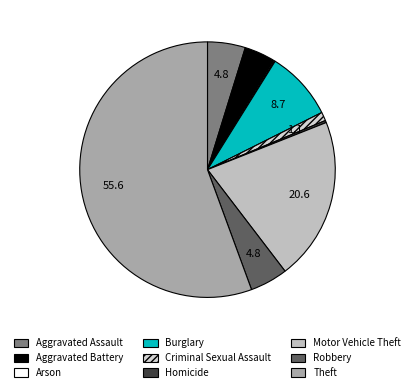

True or false: Burglary accounts for 2% of the total.

False